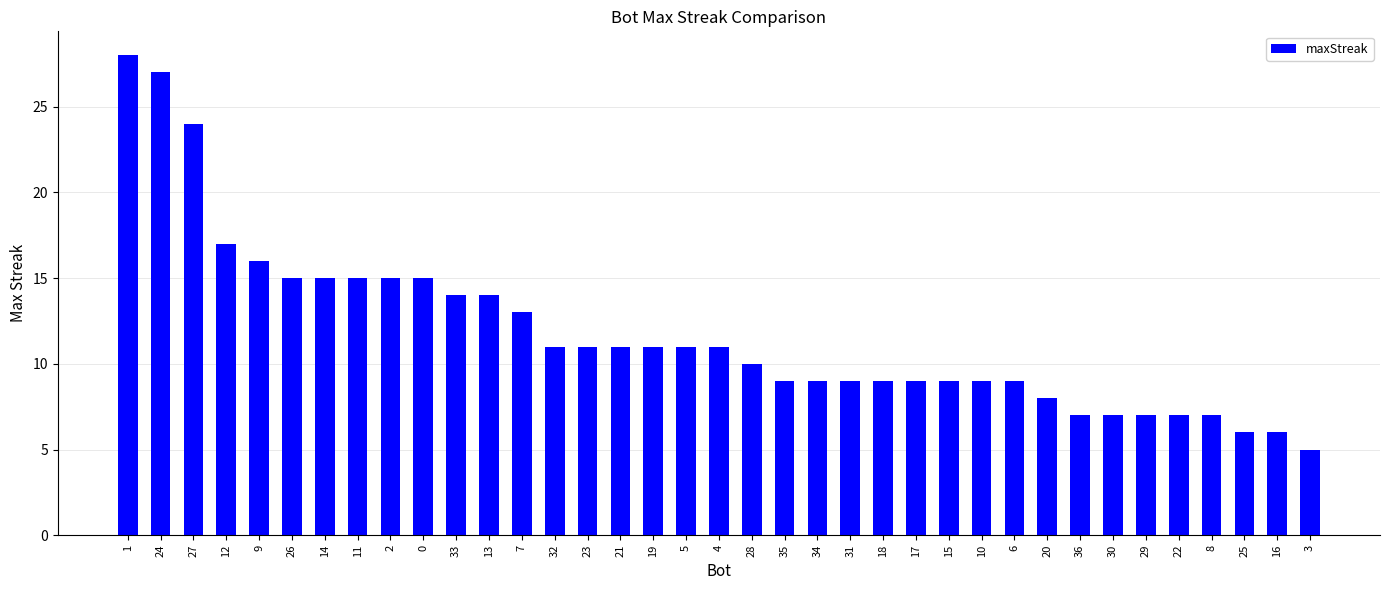

How many bars are there in total?

37